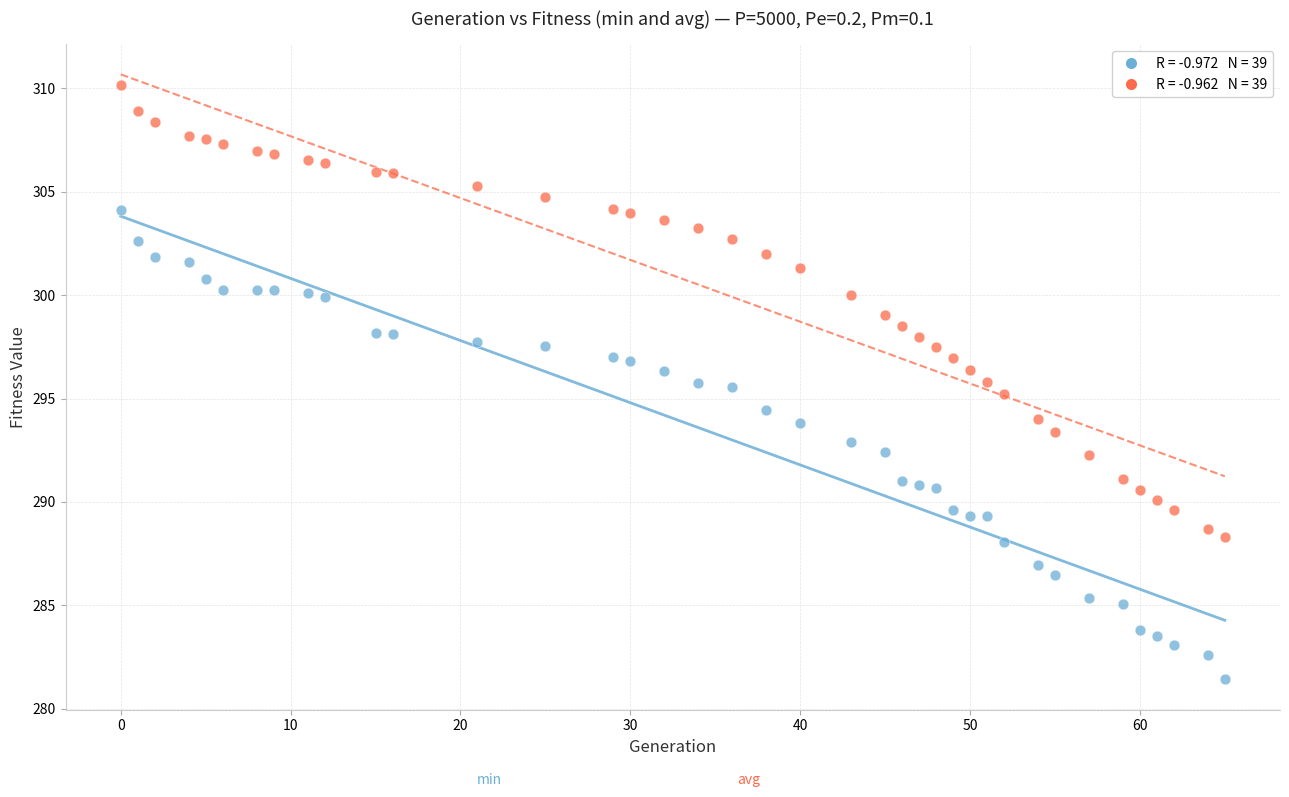

Across all data points, what is the range of X values (max minus min)?

65.0